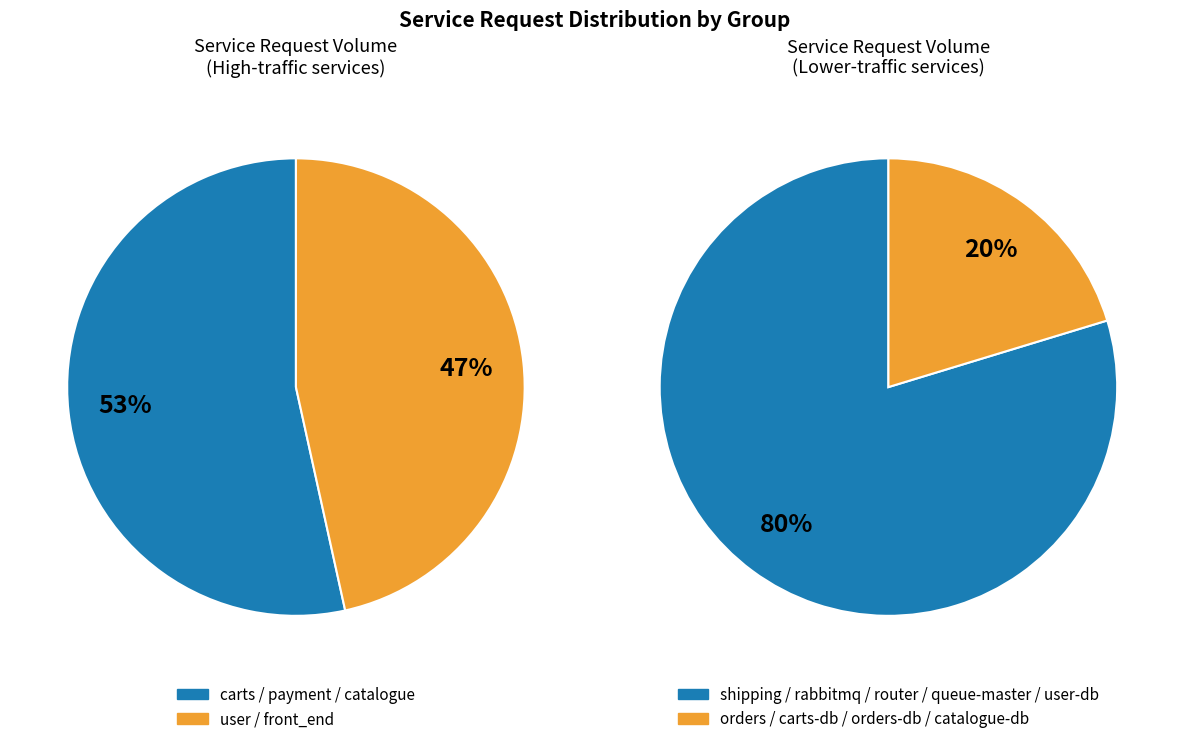

What is the change in value from orders to user?

+832